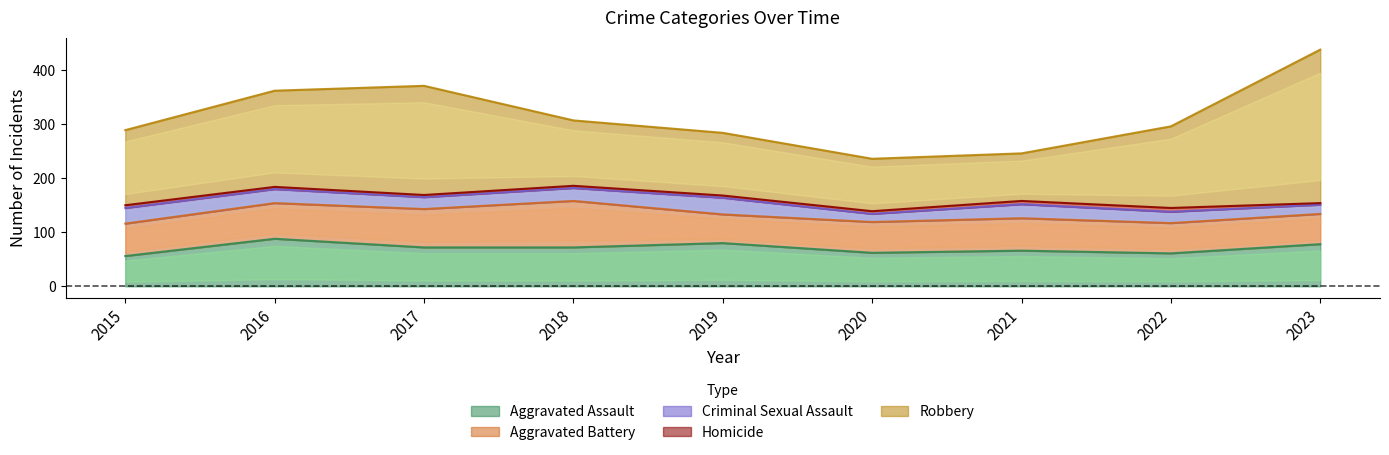

True or false: Homicide and Aggravated Battery intersect in this chart.

False